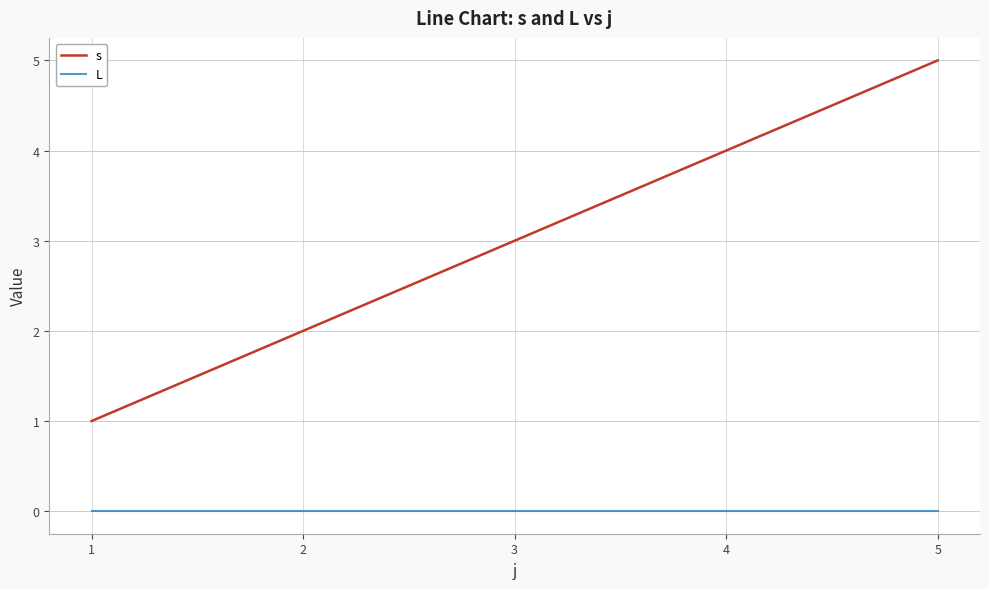

List the series in order of their peak value, lowest first.

L, s